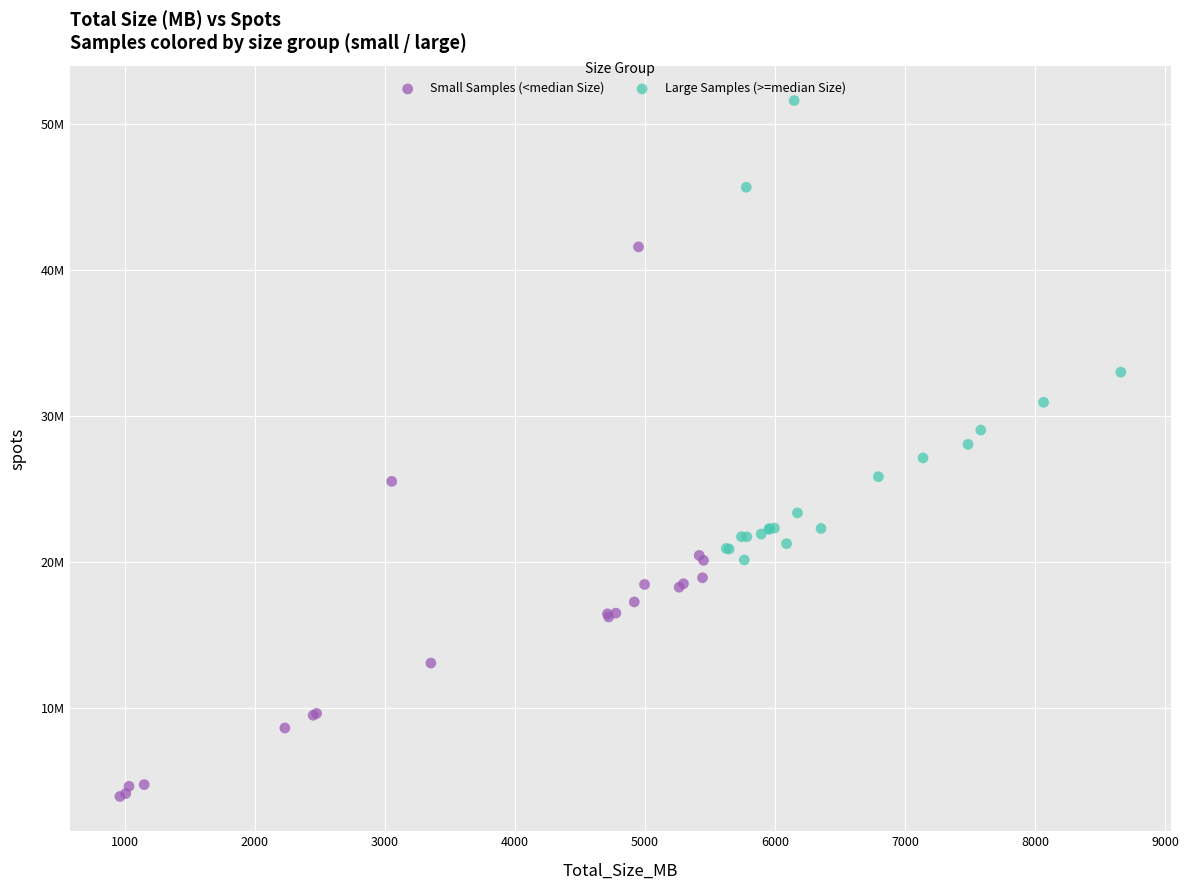

Which series has the largest Y range (max minus min)?

Small Samples (<median Size)